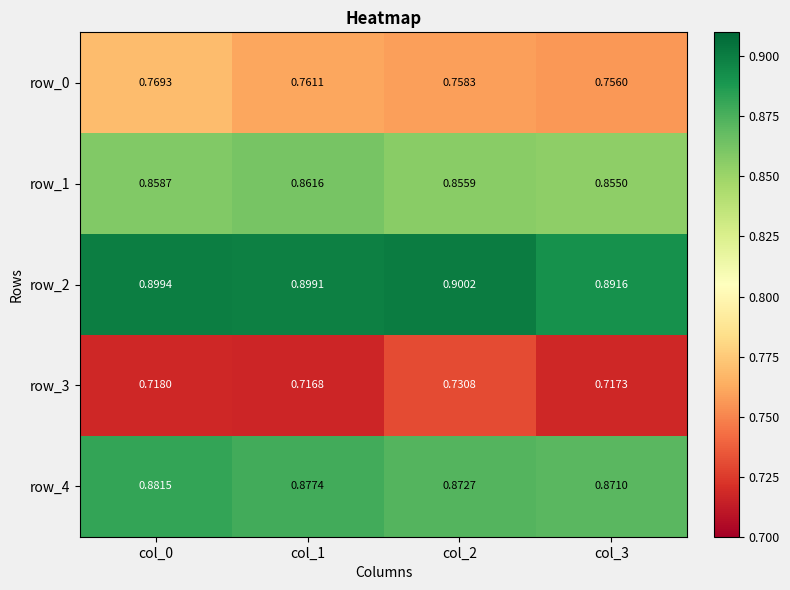

Reading right to left, transcribe all the data shown in this chart.

row_0: col_3=0.8	col_2=0.8	col_1=0.8	col_0=0.8
row_1: col_3=0.9	col_2=0.9	col_1=0.9	col_0=0.9
row_2: col_3=0.9	col_2=0.9	col_1=0.9	col_0=0.9
row_3: col_3=0.7	col_2=0.7	col_1=0.7	col_0=0.7
row_4: col_3=0.9	col_2=0.9	col_1=0.9	col_0=0.9